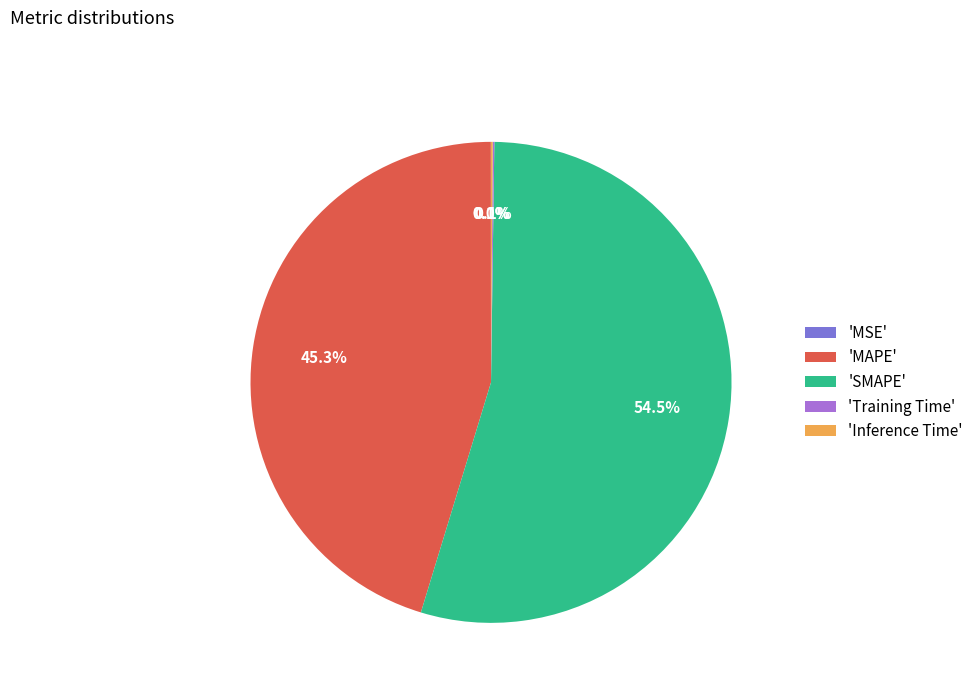

Is there any slice that represents more than half of the pie?

Yes